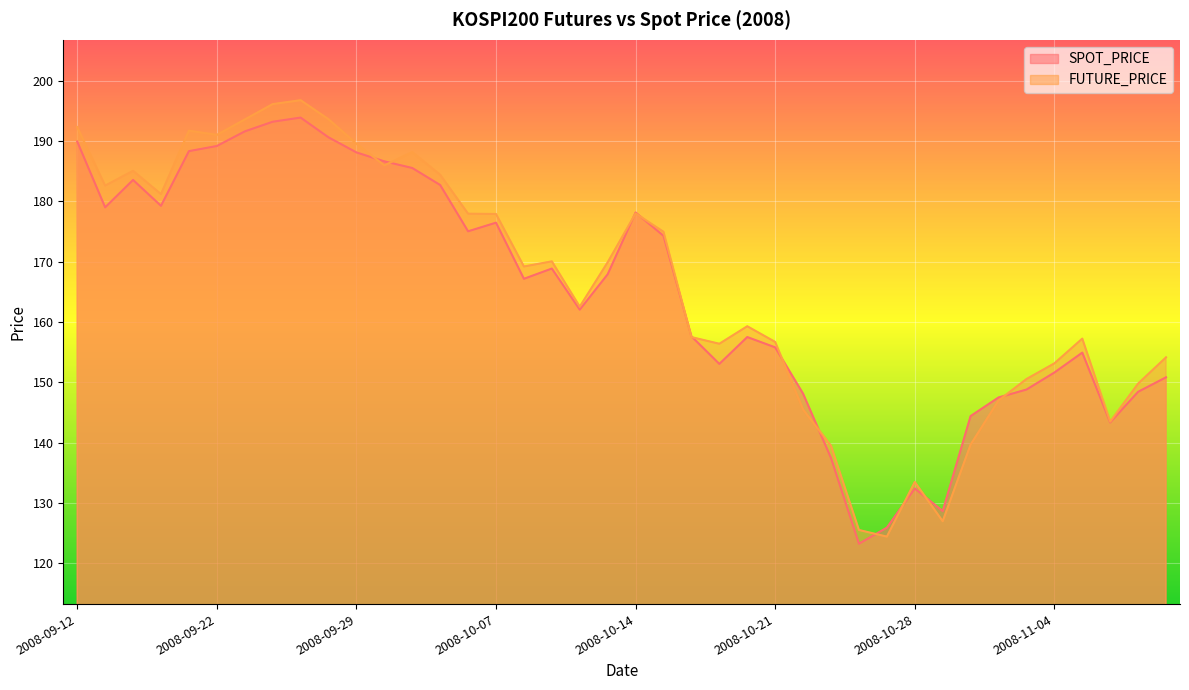

Which series changed the most between 2008-10-02 and 2008-10-13?

SPOT_PRICE